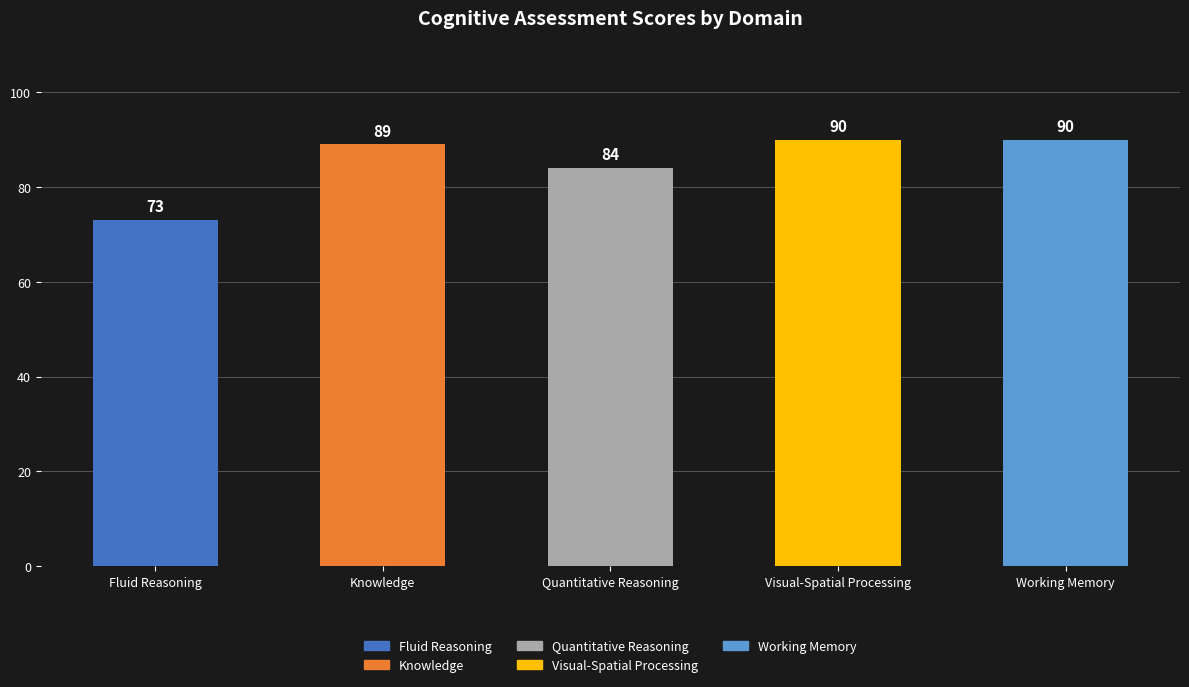

What is the difference between the values at Visual-Spatial Processing and Knowledge?

1